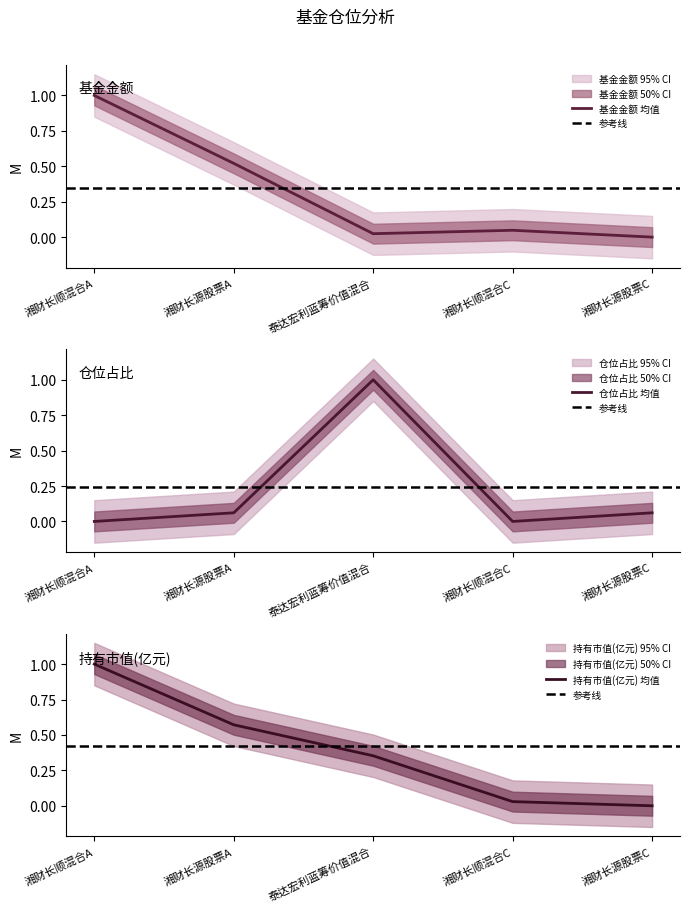

Does the chart have visible grid lines?

No